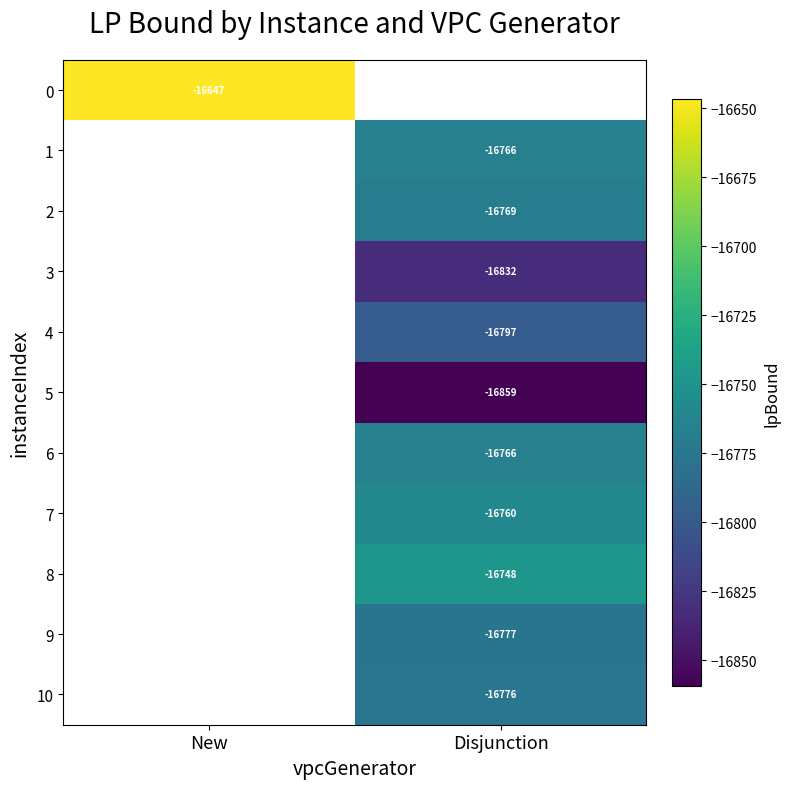

The value of 10 at Disjunction is -4839.7. True or false?

False